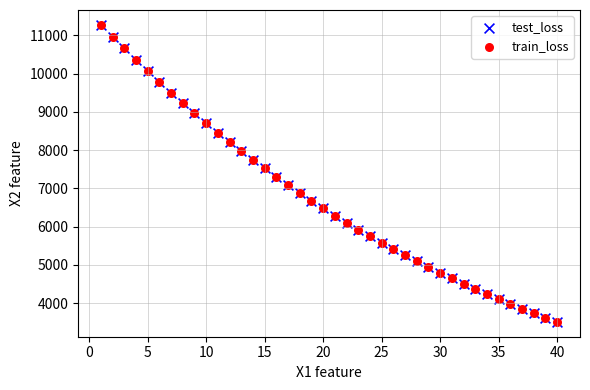

What are all the series names shown in the legend?

test_loss, train_loss